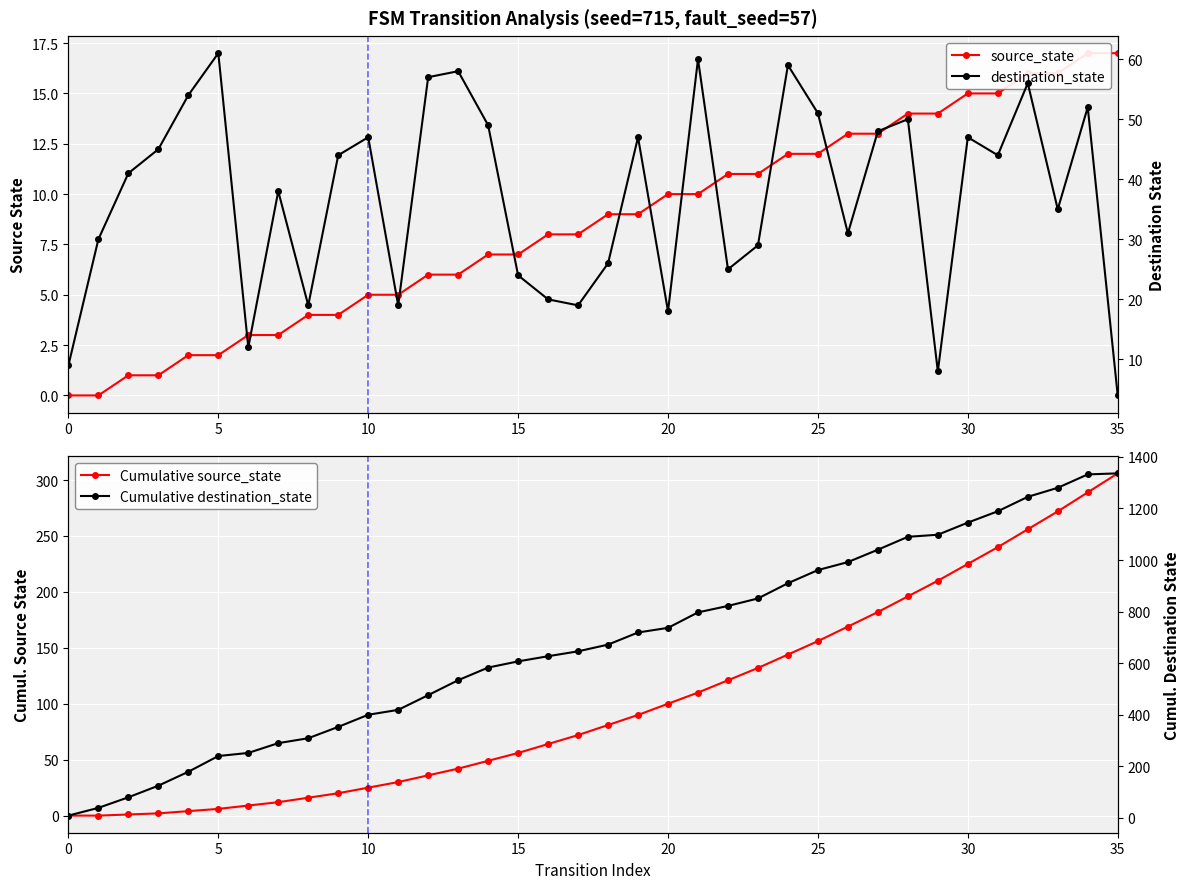

How many lines are shown in the chart?

4